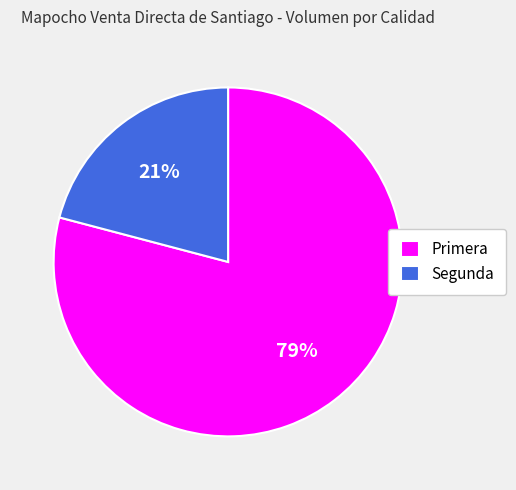

To the nearest percent, what is the difference between the Segunda and Primera slice percentages?

58%